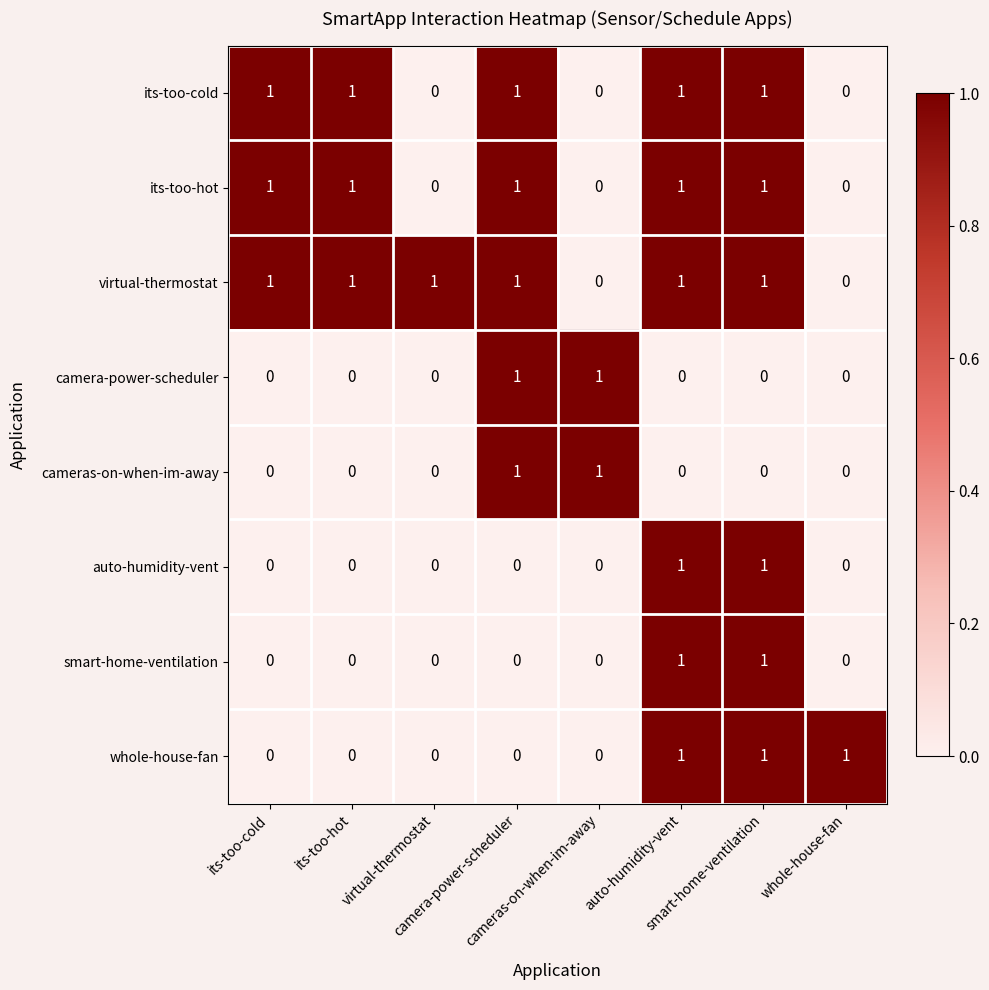

What is the difference between the highest and lowest values at its-too-hot?

1